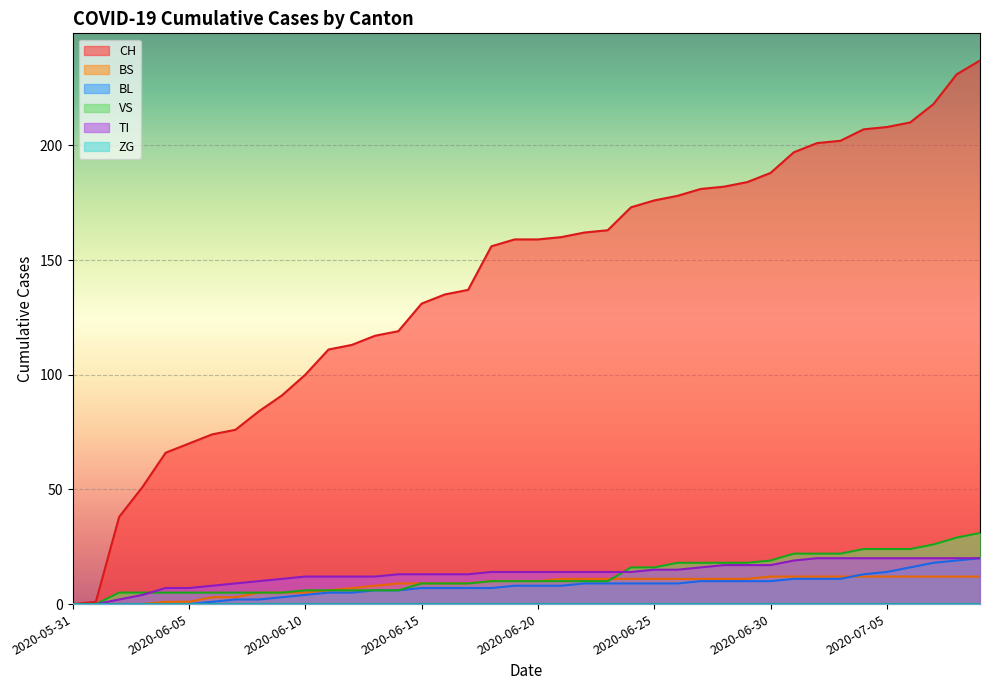

What value does the BS series have at 2020-06-18, to the nearest 5?

10